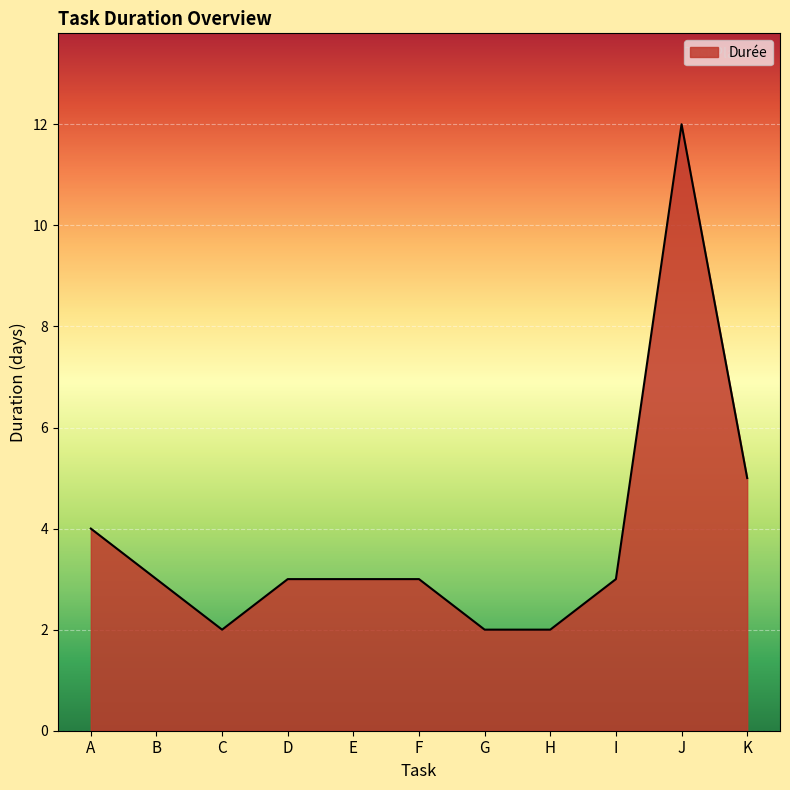

The value at I is 3. True or false?

True